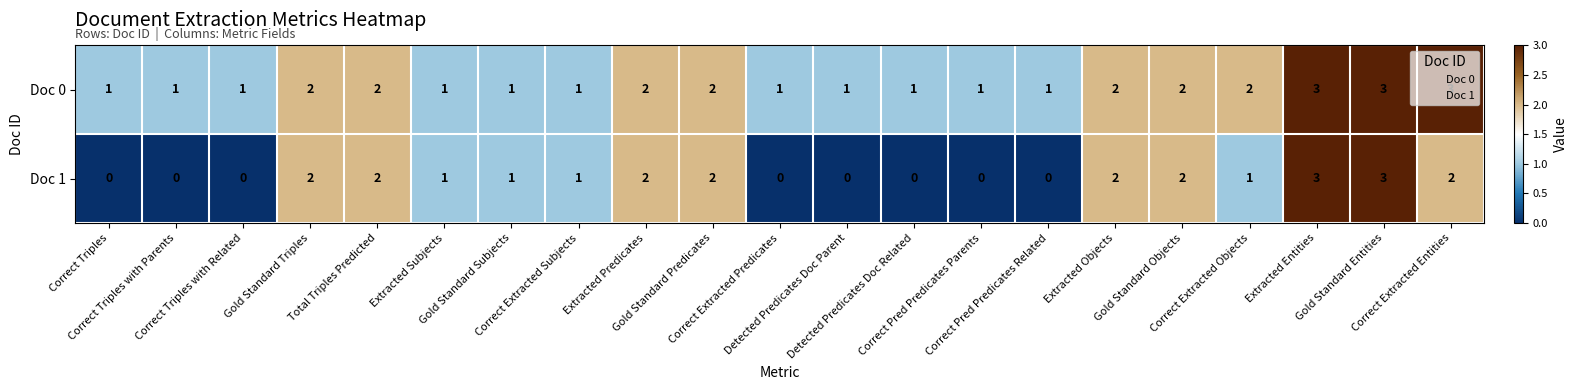

How many values in Doc 1 are above zero?

13